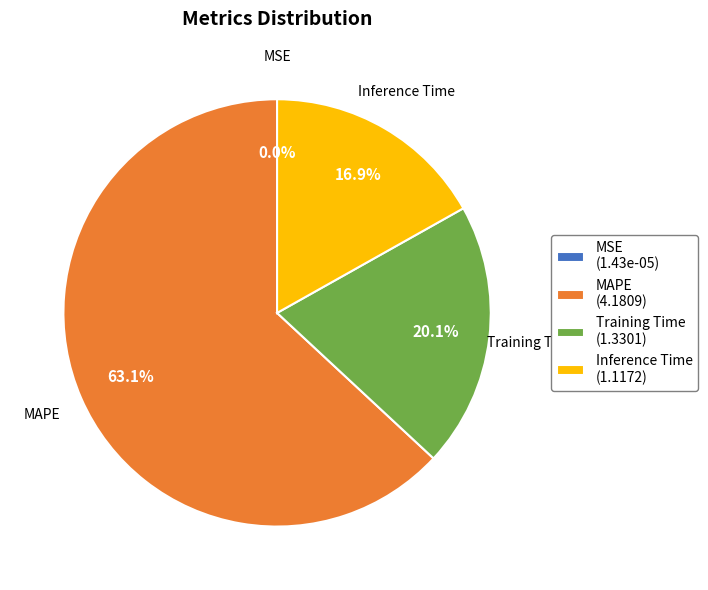

Approximately how many times larger is the value at Training Time (1.3301) compared to Inference Time (1.1172)?

1.2